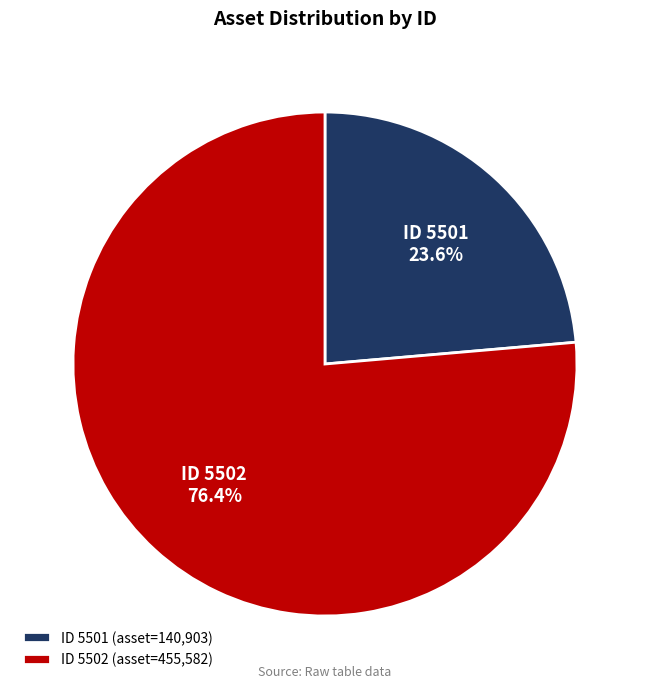

Approximately how many times larger is the value at ID 5501 (asset=140,903) compared to ID 5502 (asset=455,582)?

0.3